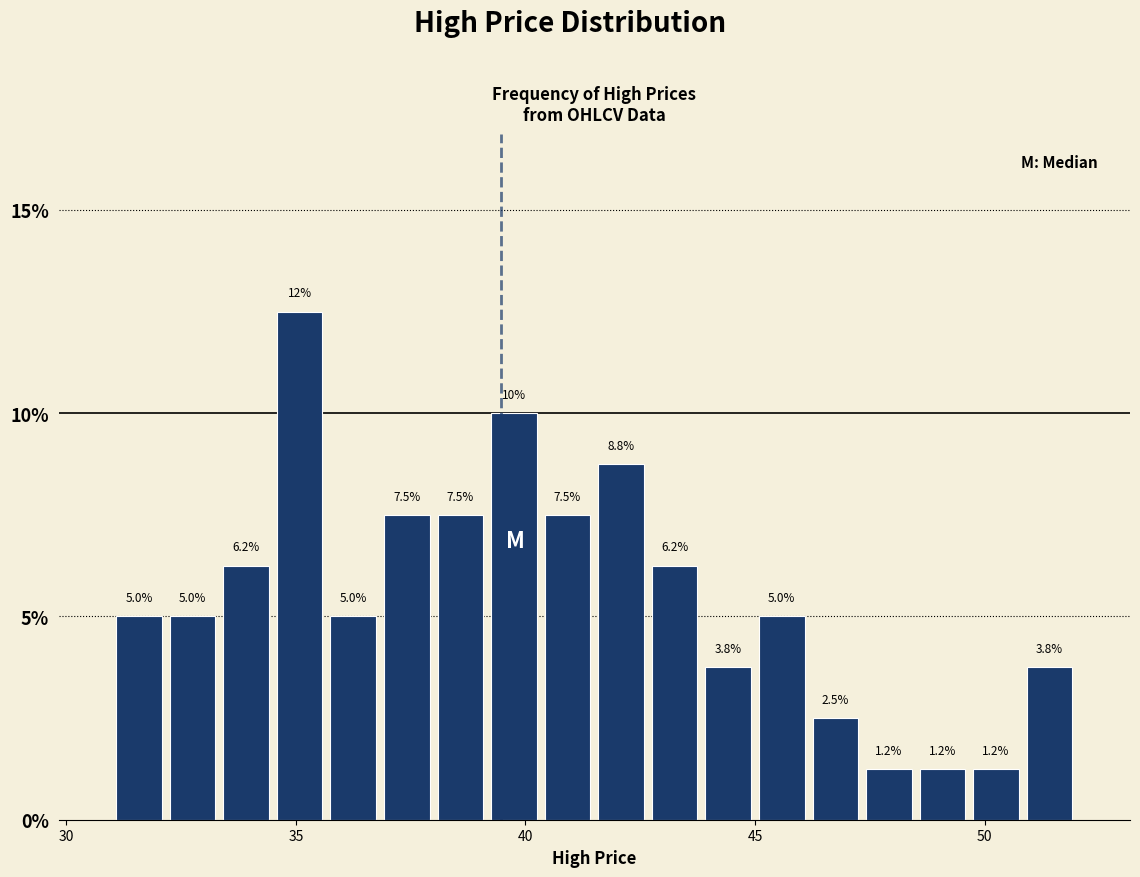

Read against the x-axis, roughly where is the centre of the tallest bar?

35.0